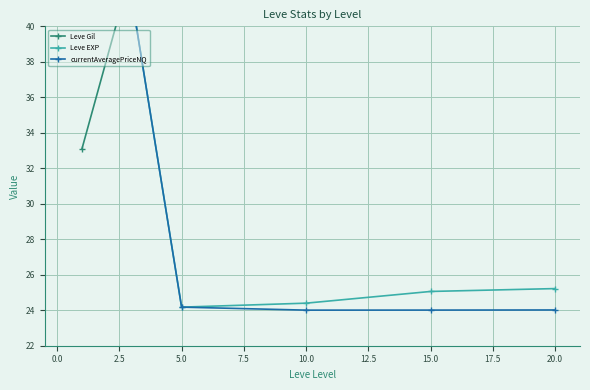

What is the difference between the highest and lowest values at 10.0?

32.1